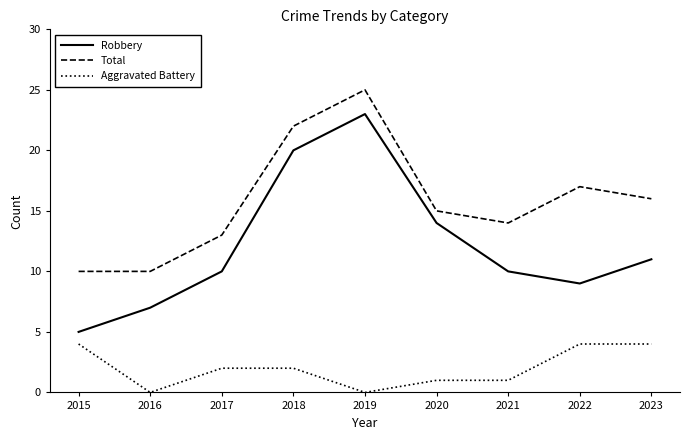

Count the number of categories in the chart.

9